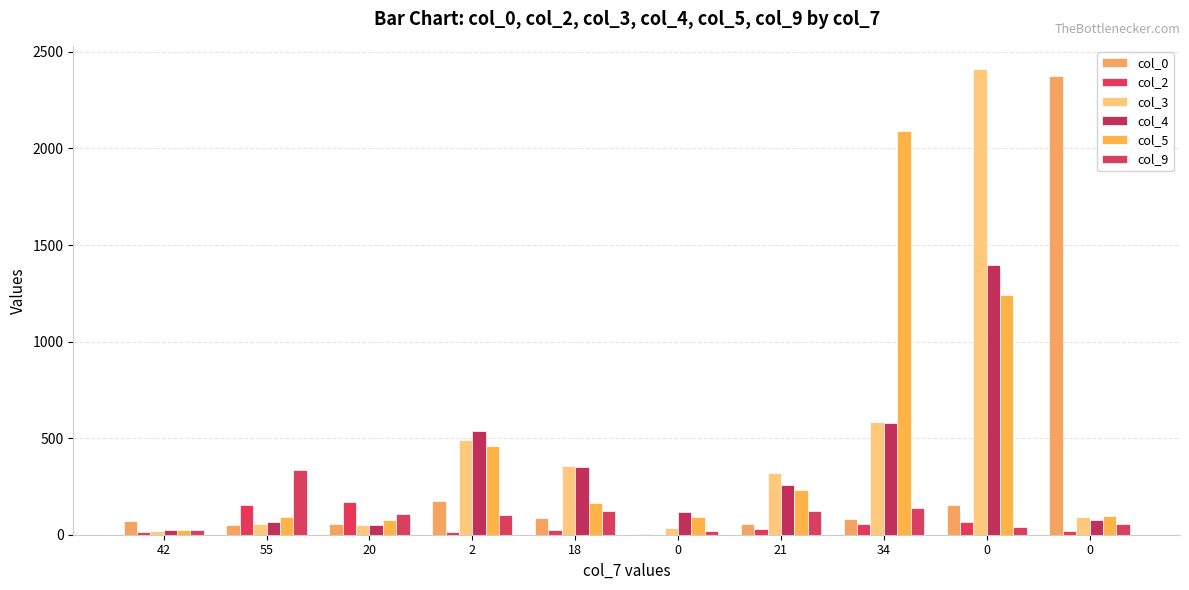

The value of col_5 at 0 is 128. True or false?

False